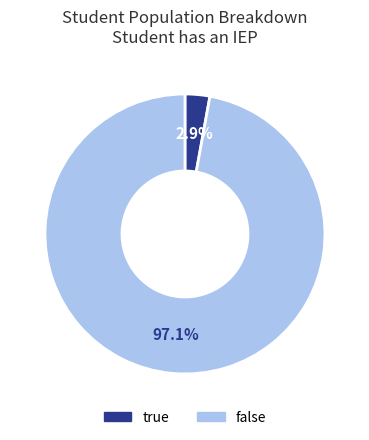

Which category accounts for the majority?

false